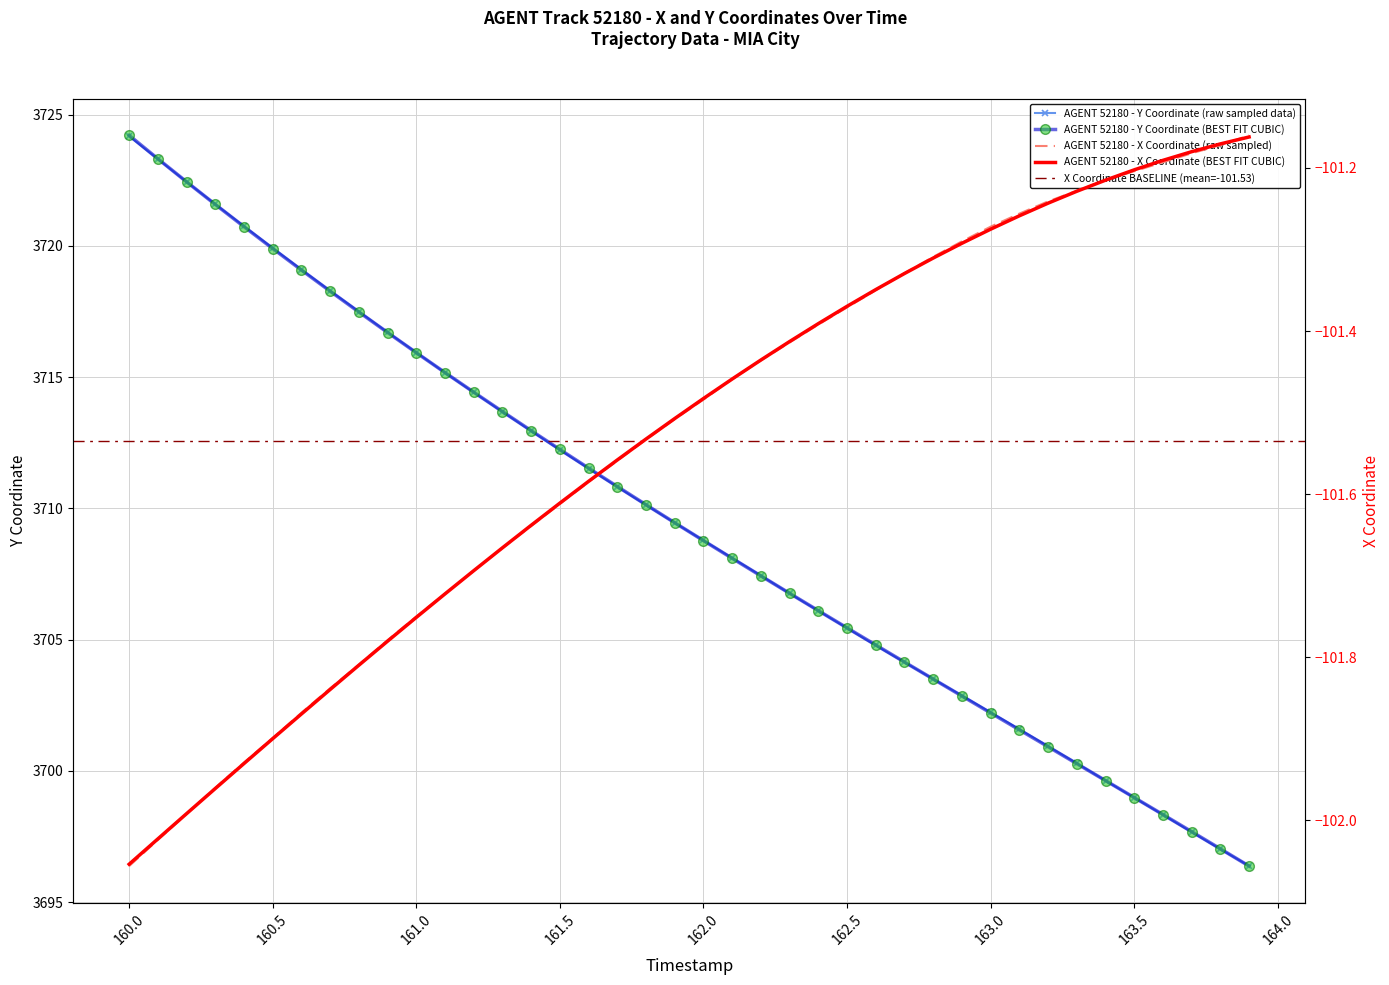

What is the lowest value of the AGENT 52180 - Y Coordinate (raw sampled data) series?

3696.4